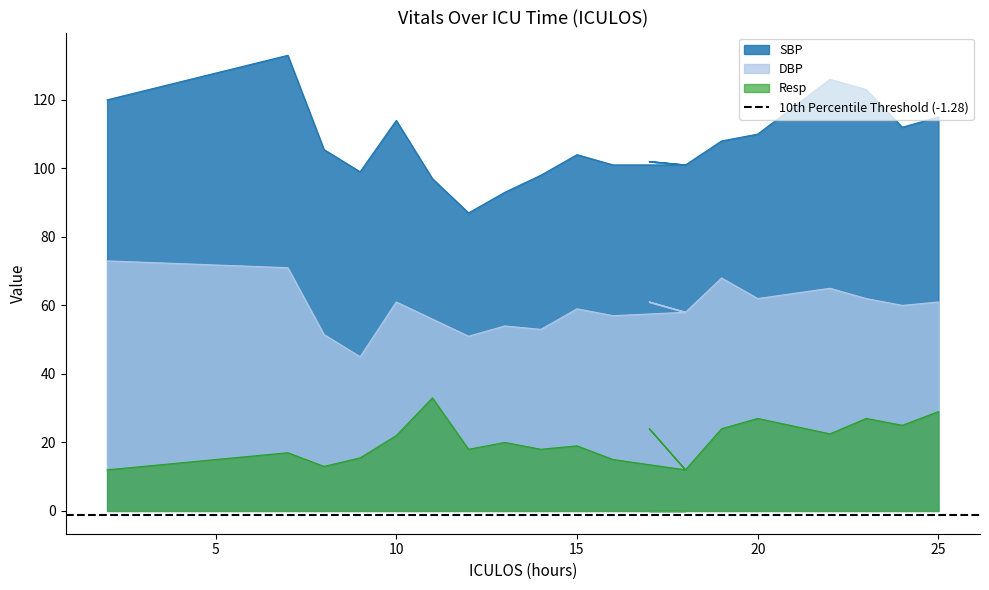

Which category has the lowest value in the SBP series?

12